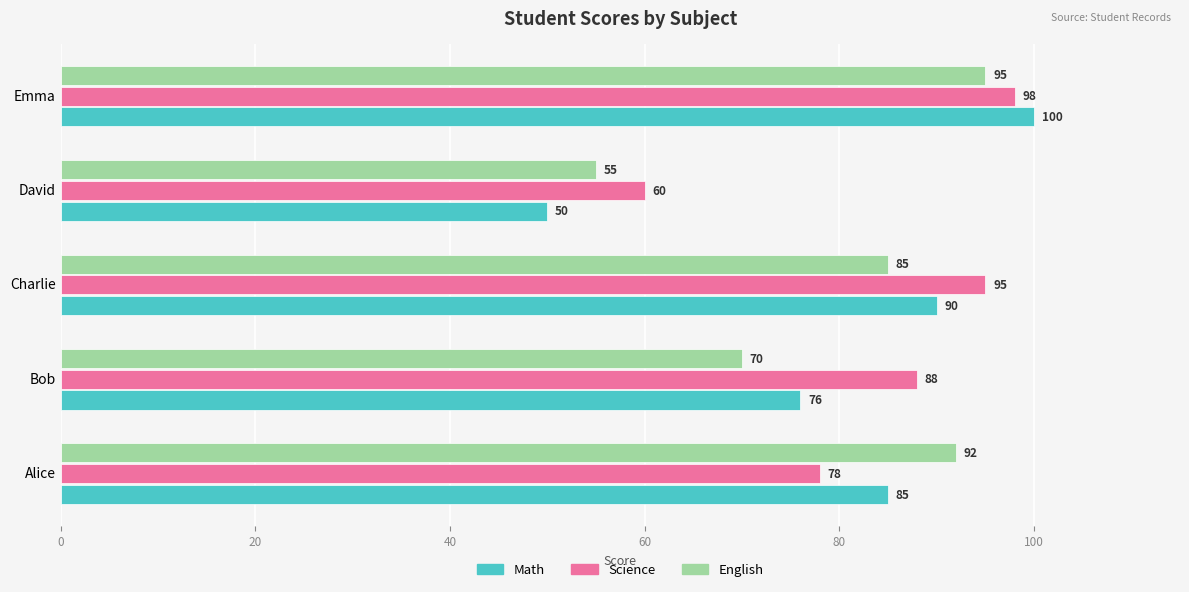

Where is English nearest to the value 75?

Bob